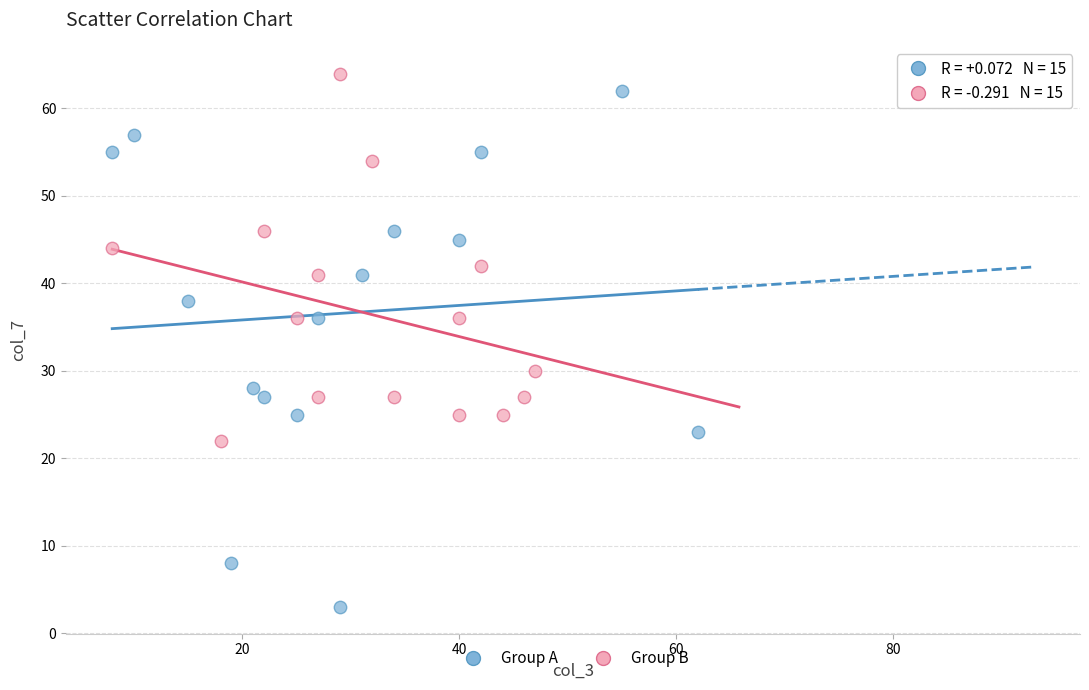

Which series has the largest Y range (max minus min)?

Group A